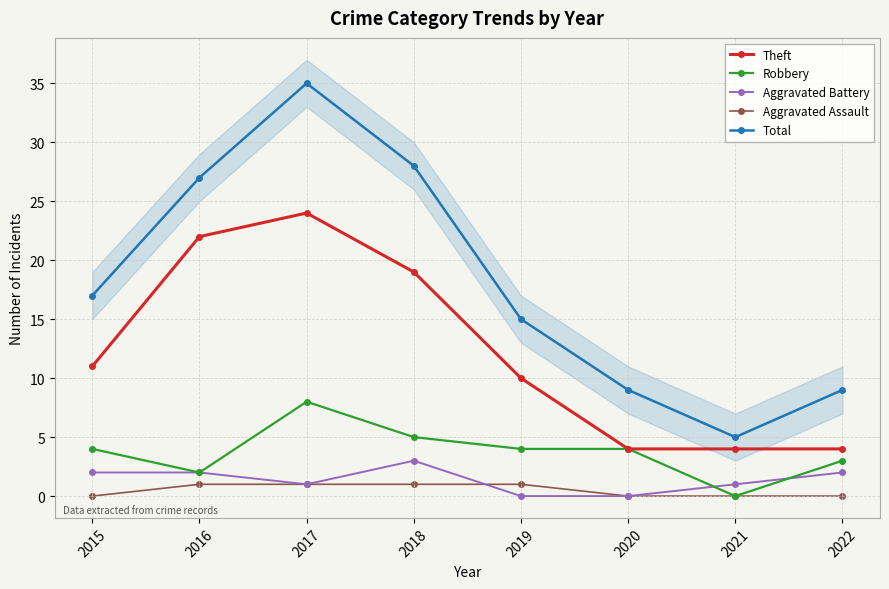

At which category does Aggravated Battery reach its first local valley?

2017